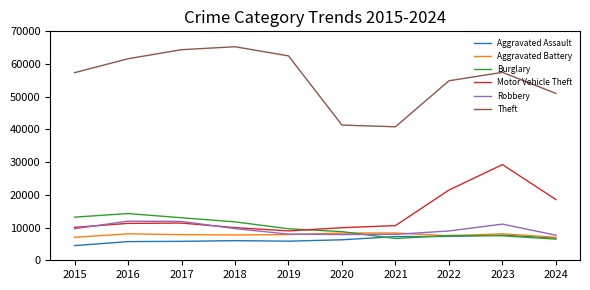

At which category does the chart reach its peak across all series?

2018